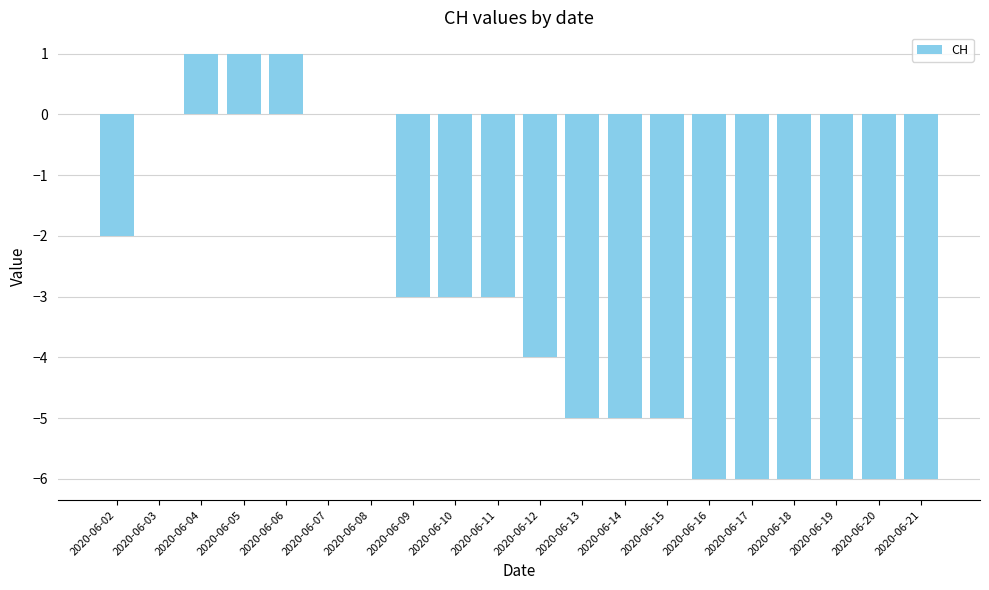

Is it true that the value at 2020-06-15 is -2?

False